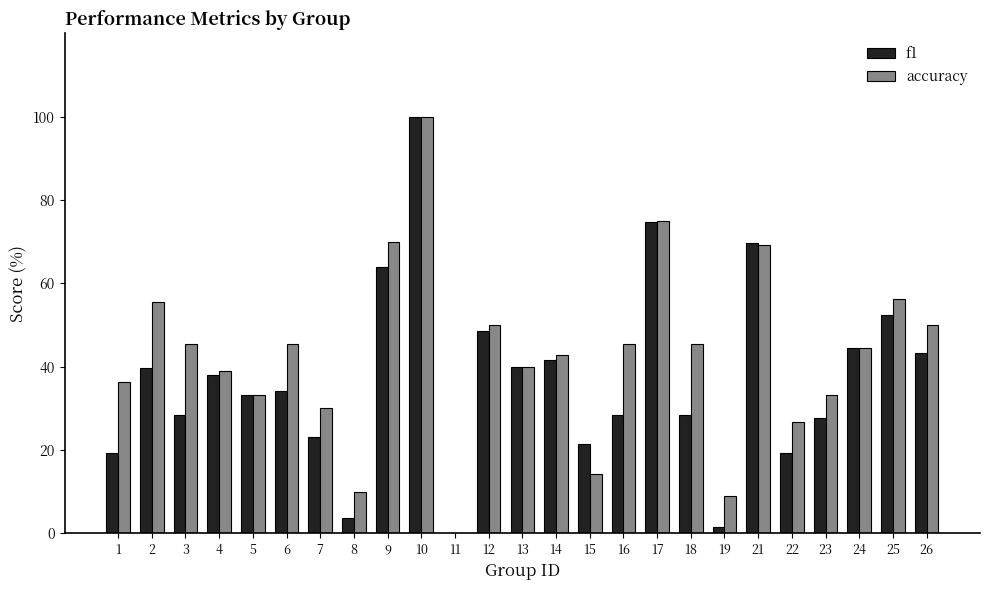

What is the sum of all f1 values?

925.3